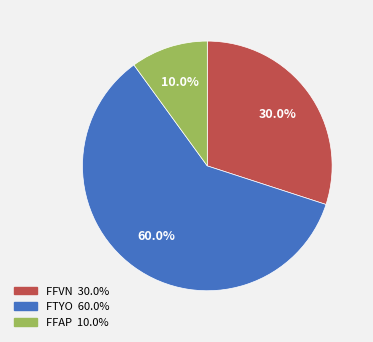

Which has a higher value, FTYO or FFVN?

FTYO